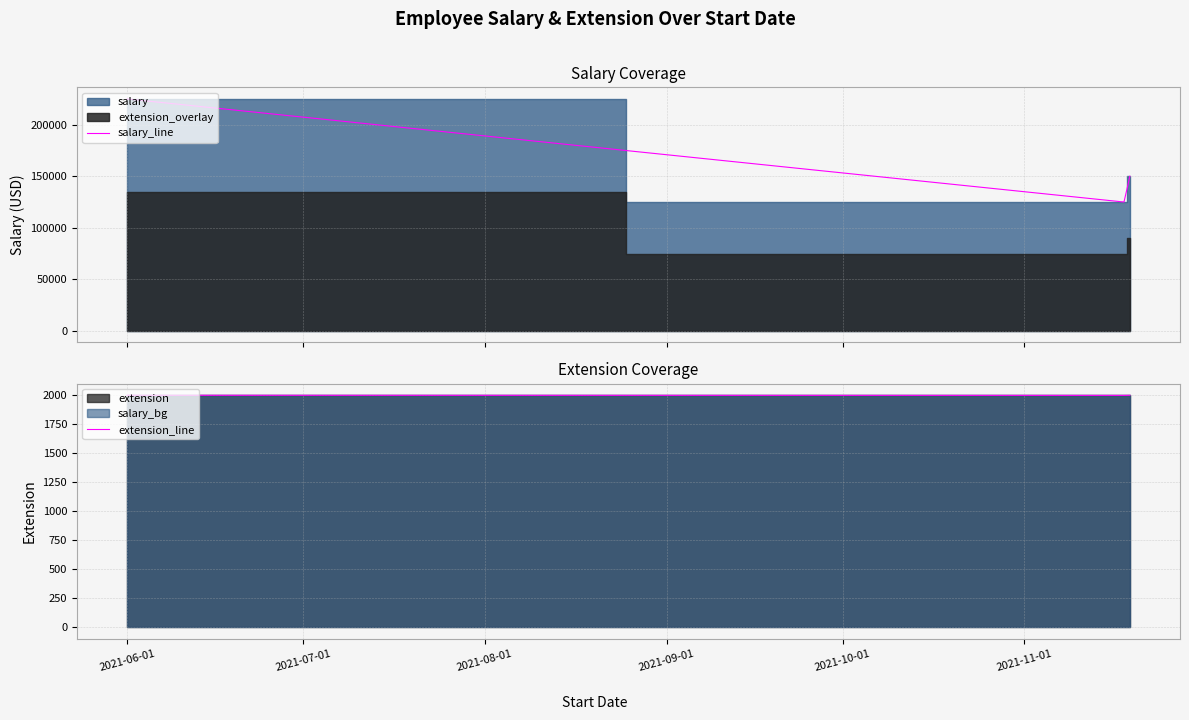

What is the maximum value for extension_line?

1996